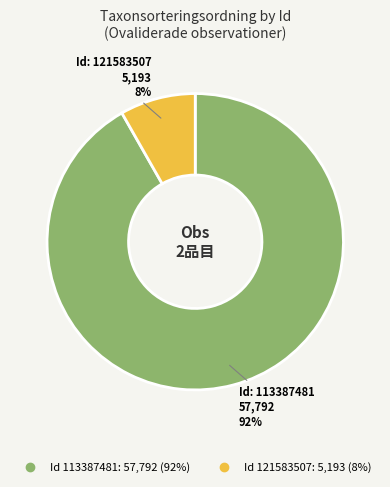

To the nearest percent, what is the difference between the largest and smallest slice percentages?

84%